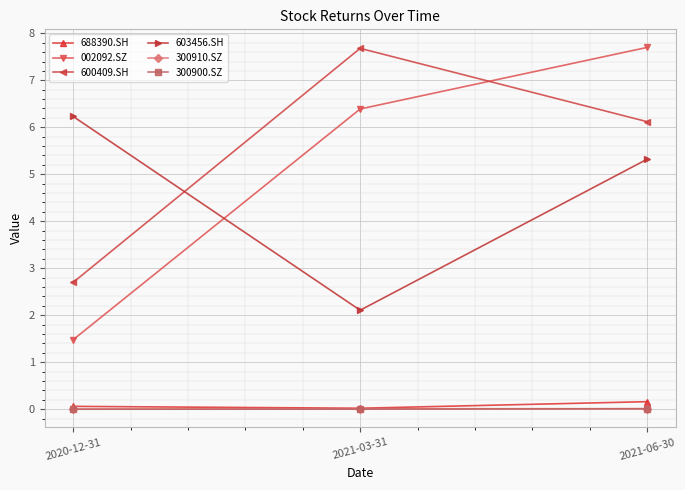

What is the total value across all series at 2020-12-31?

10.5